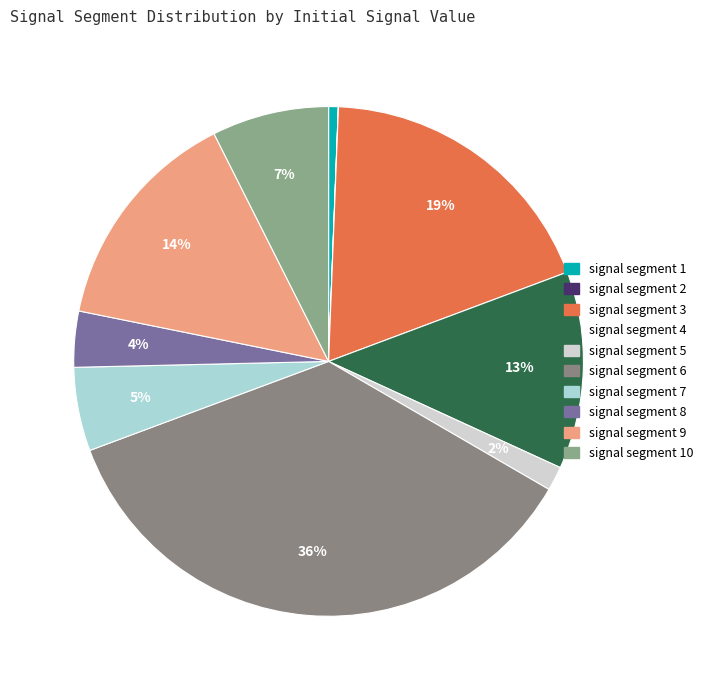

Which slice is the smallest?

signal segment 2